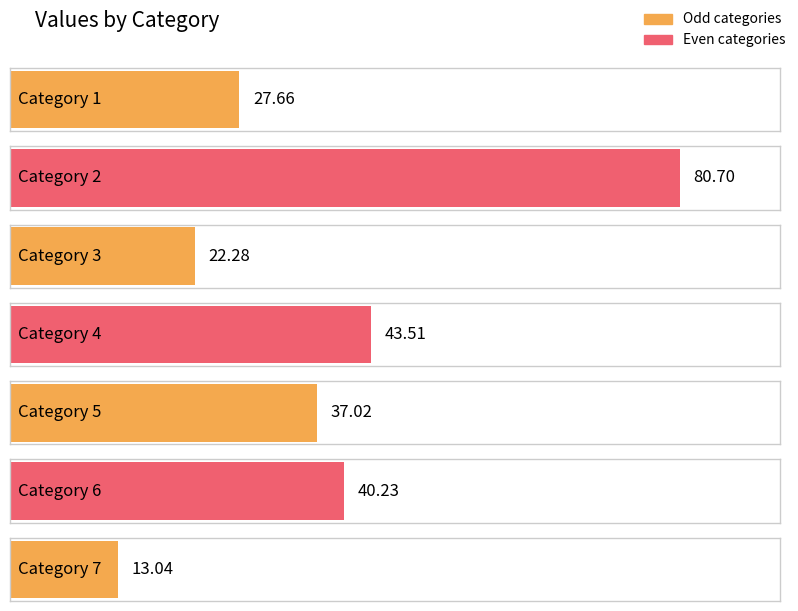

What is the difference between the values at 4 and 5?

6.5